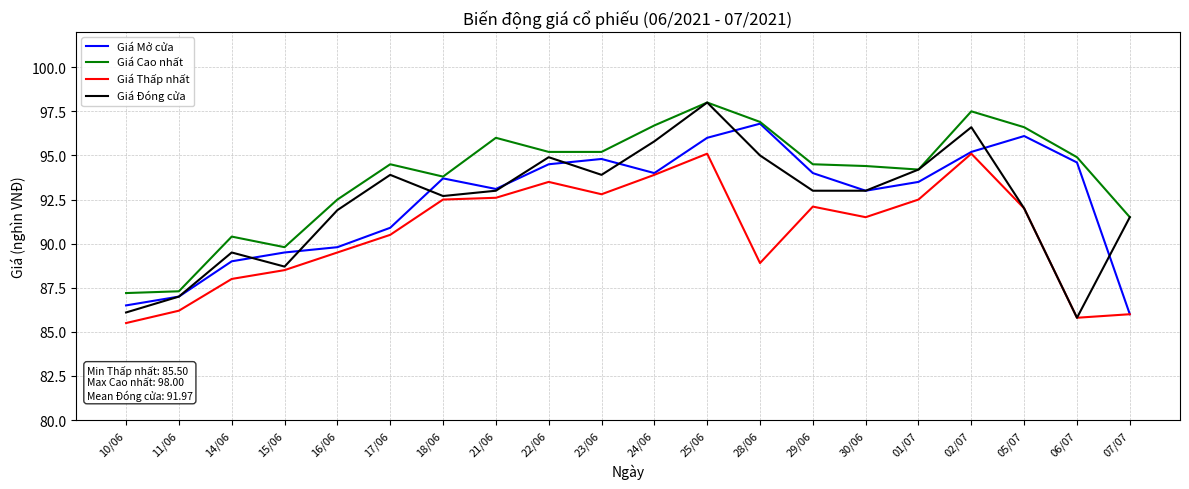

Which label corresponds to the largest value in the chart?

25/06